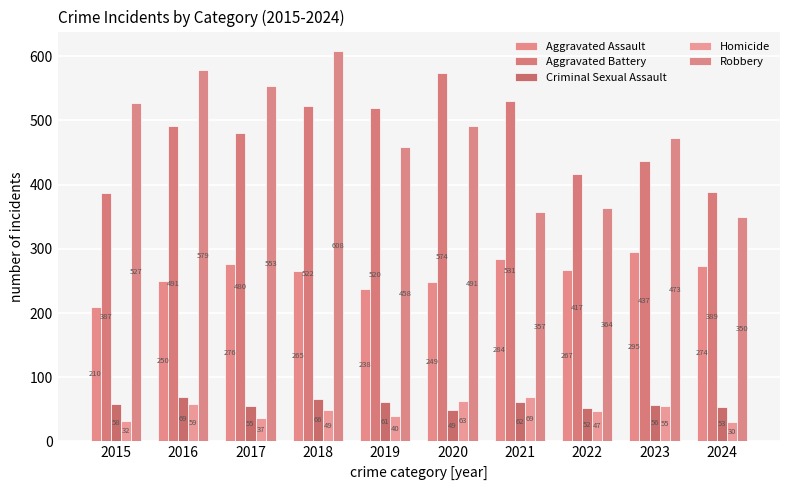

True or false: Aggravated Battery has a value of 522 at 2018.

True